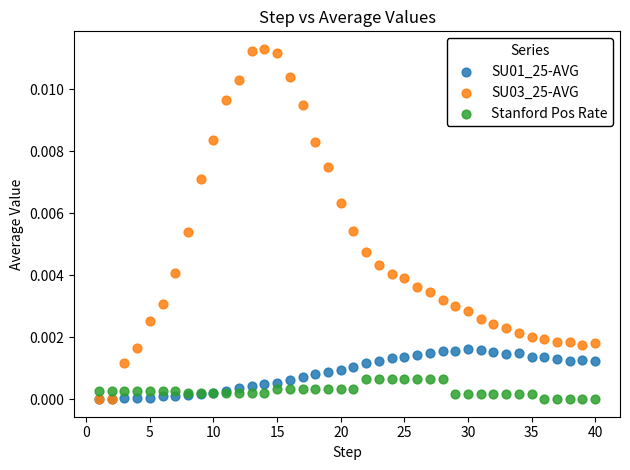

What are all the series names shown in the legend?

SU01_25-AVG, SU03_25-AVG, Stanford Pos Rate